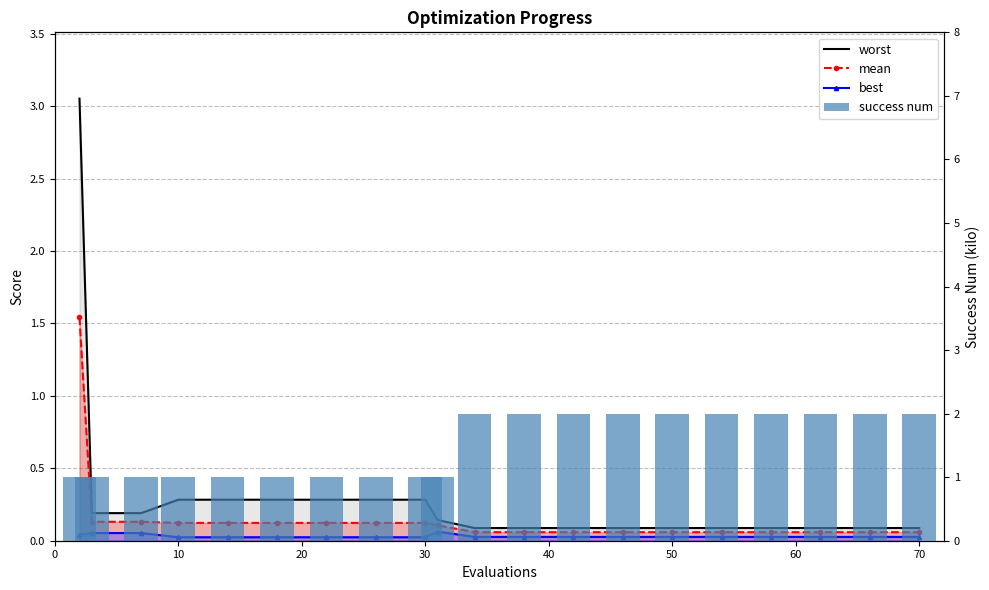

What is the spread (max minus min) of values at 10?

1.0